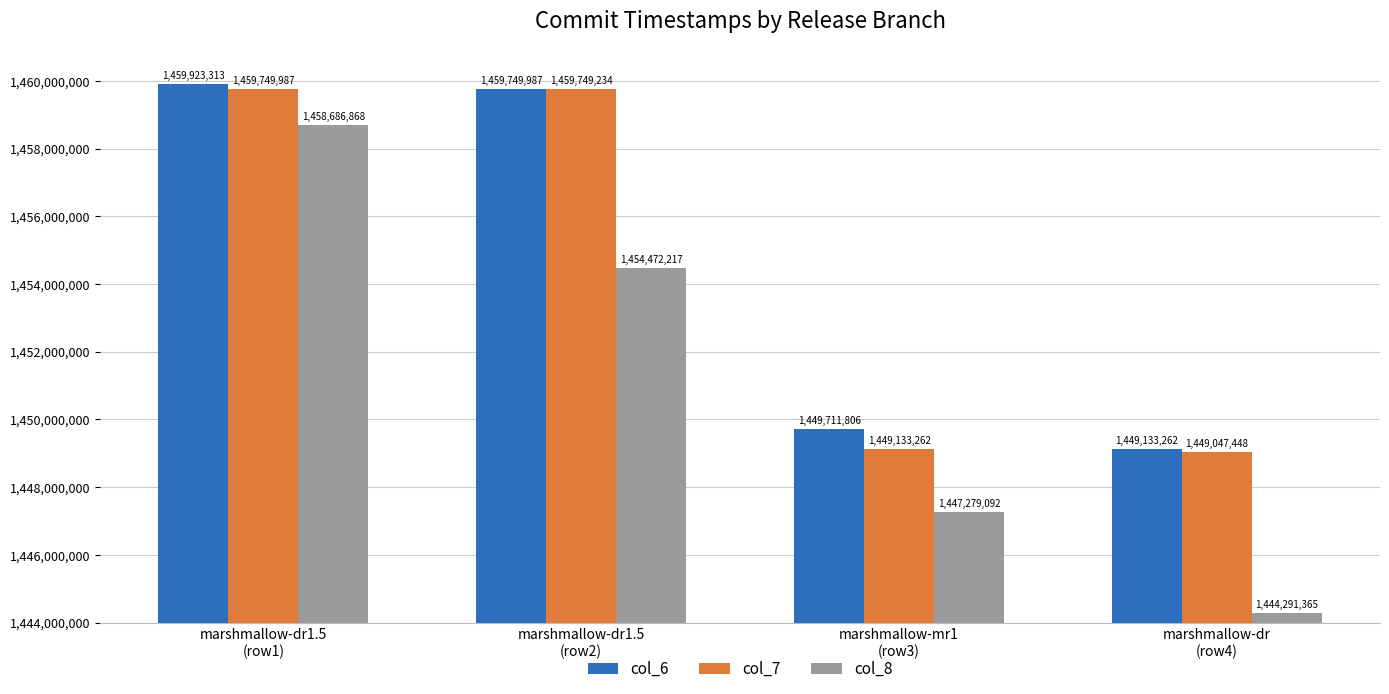

What is the difference between the maximum and minimum values in the col_8 series?

14395503